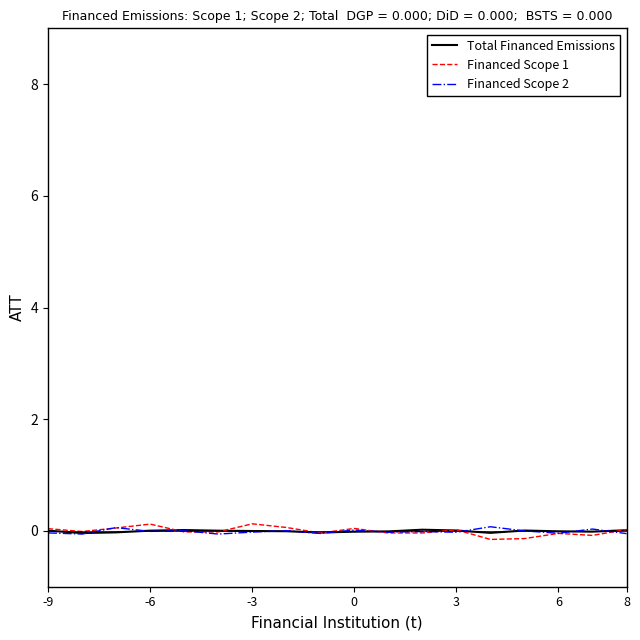

Does the chart have visible grid lines?

No